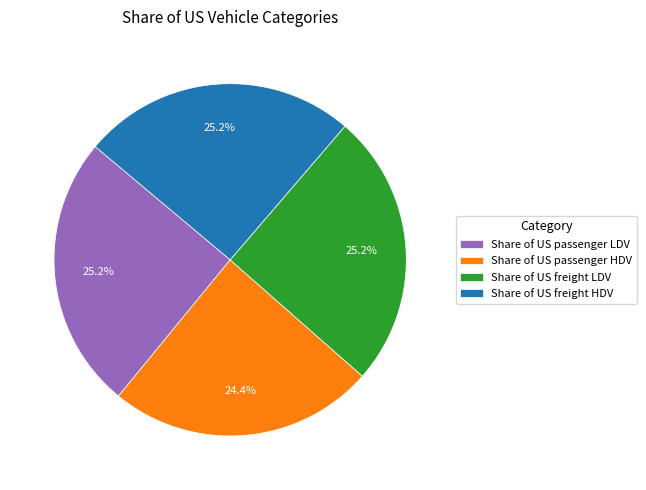

To the nearest percent, what is the difference between the Share of US freight LDV and Share of US passenger HDV slice percentages?

1%